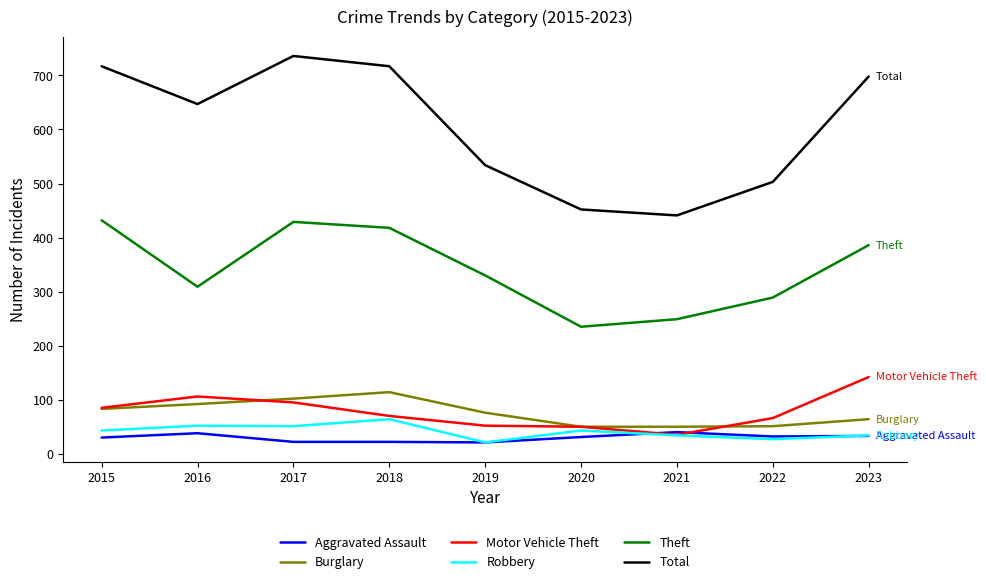

True or false: Motor Vehicle Theft has more than 0 points higher than both neighbors.

True